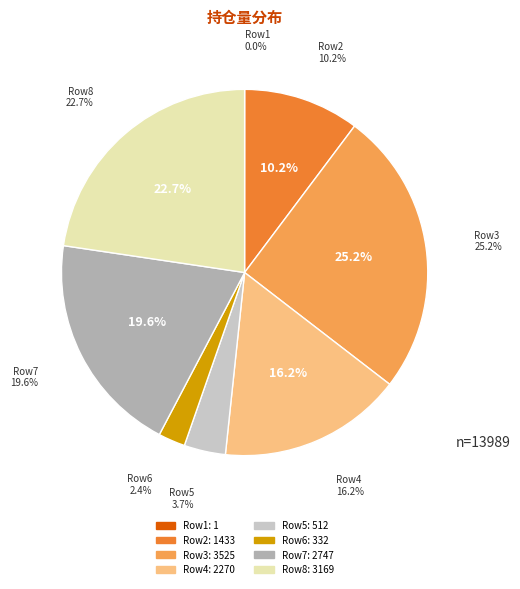

How much of the chart is everything except 看涨(332)?

97.6%